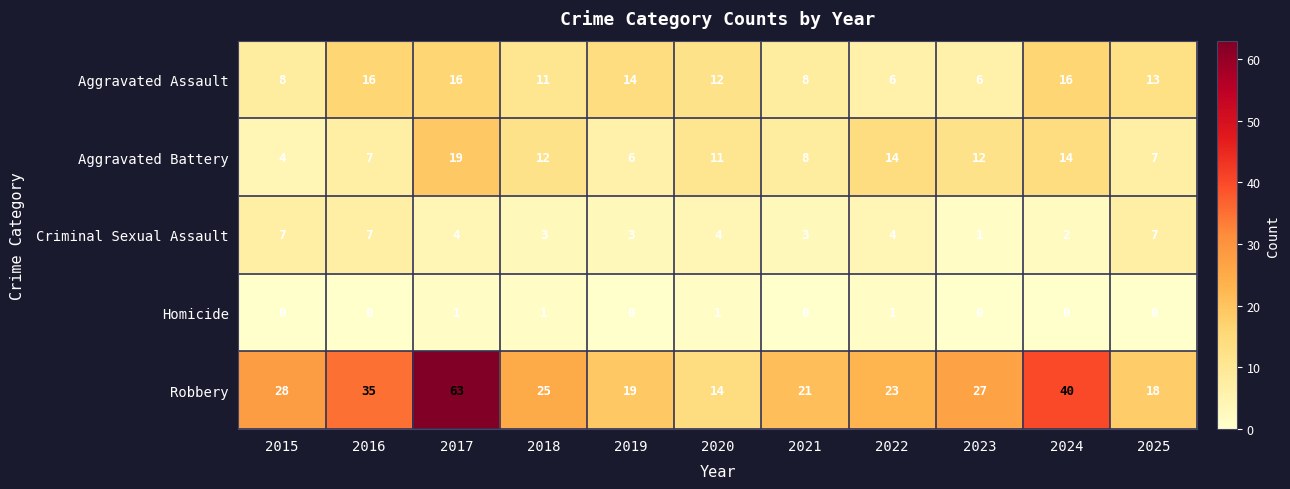

How many series are shown in this chart?

5